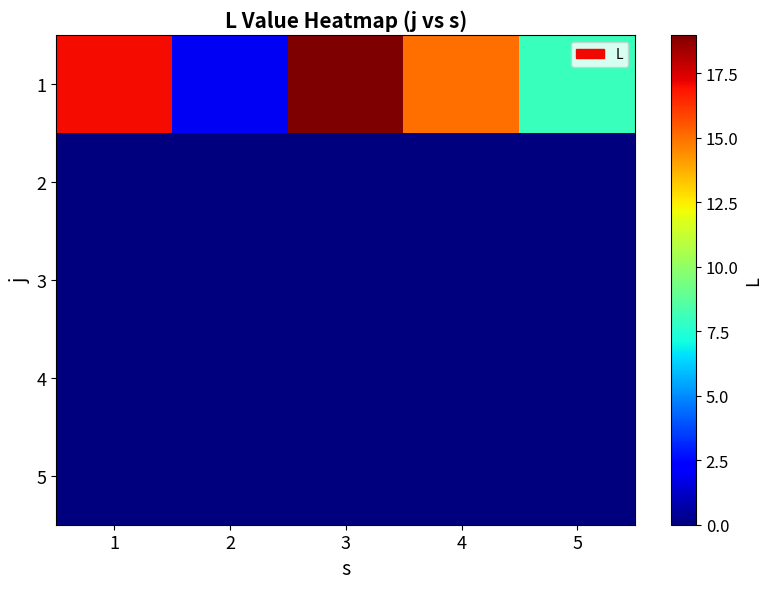

Reading left to right, what are all the values shown in this chart?

1: 1=17	2=2	3=19	4=15	5=8
2: 1=0	2=0	3=0	4=0	5=0
3: 1=0	2=0	3=0	4=0	5=0
4: 1=0	2=0	3=0	4=0	5=0
5: 1=0	2=0	3=0	4=0	5=0